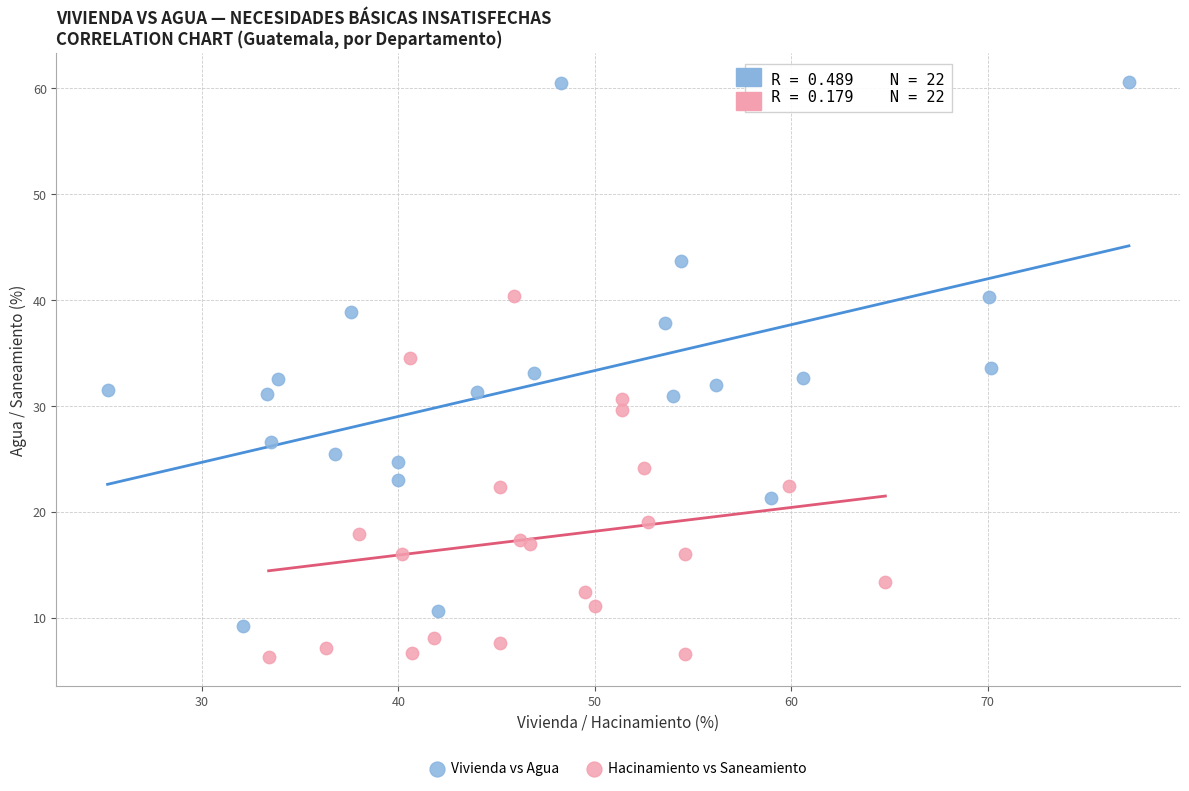

What are all the series names shown in the legend?

Vivienda vs Agua, Hacinamiento vs Saneamiento